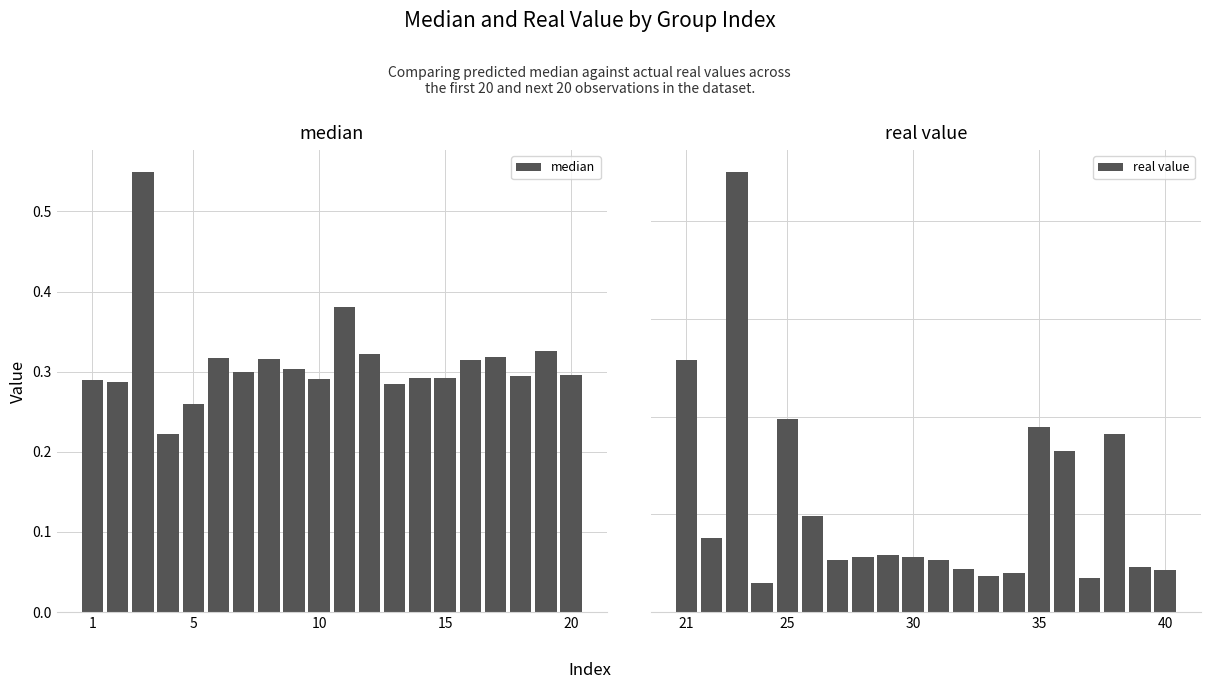

List the series in order of their overall mean, lowest first.

median, real value